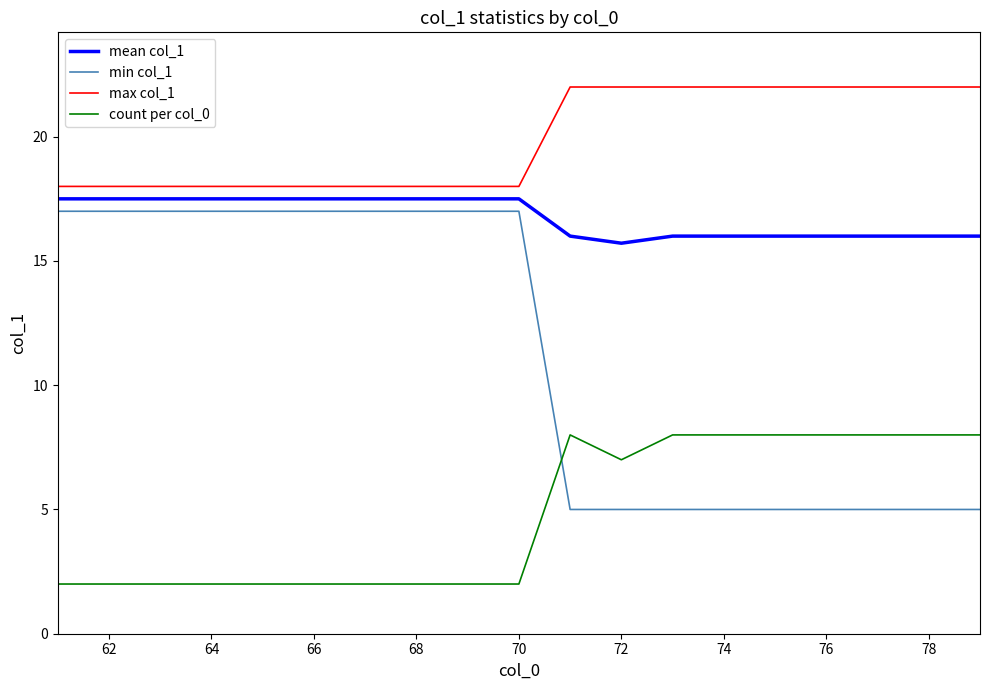

Which series has the largest range (max minus min)?

min col_1